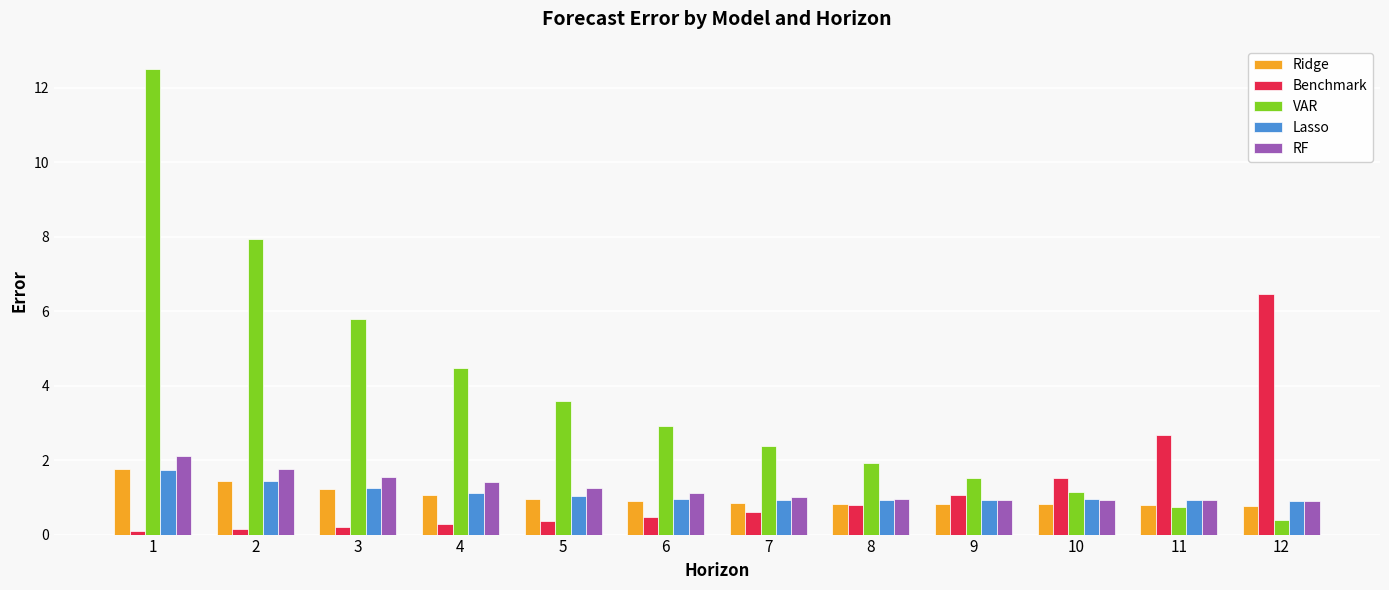

Which series changed the most between 6 and 7?

VAR